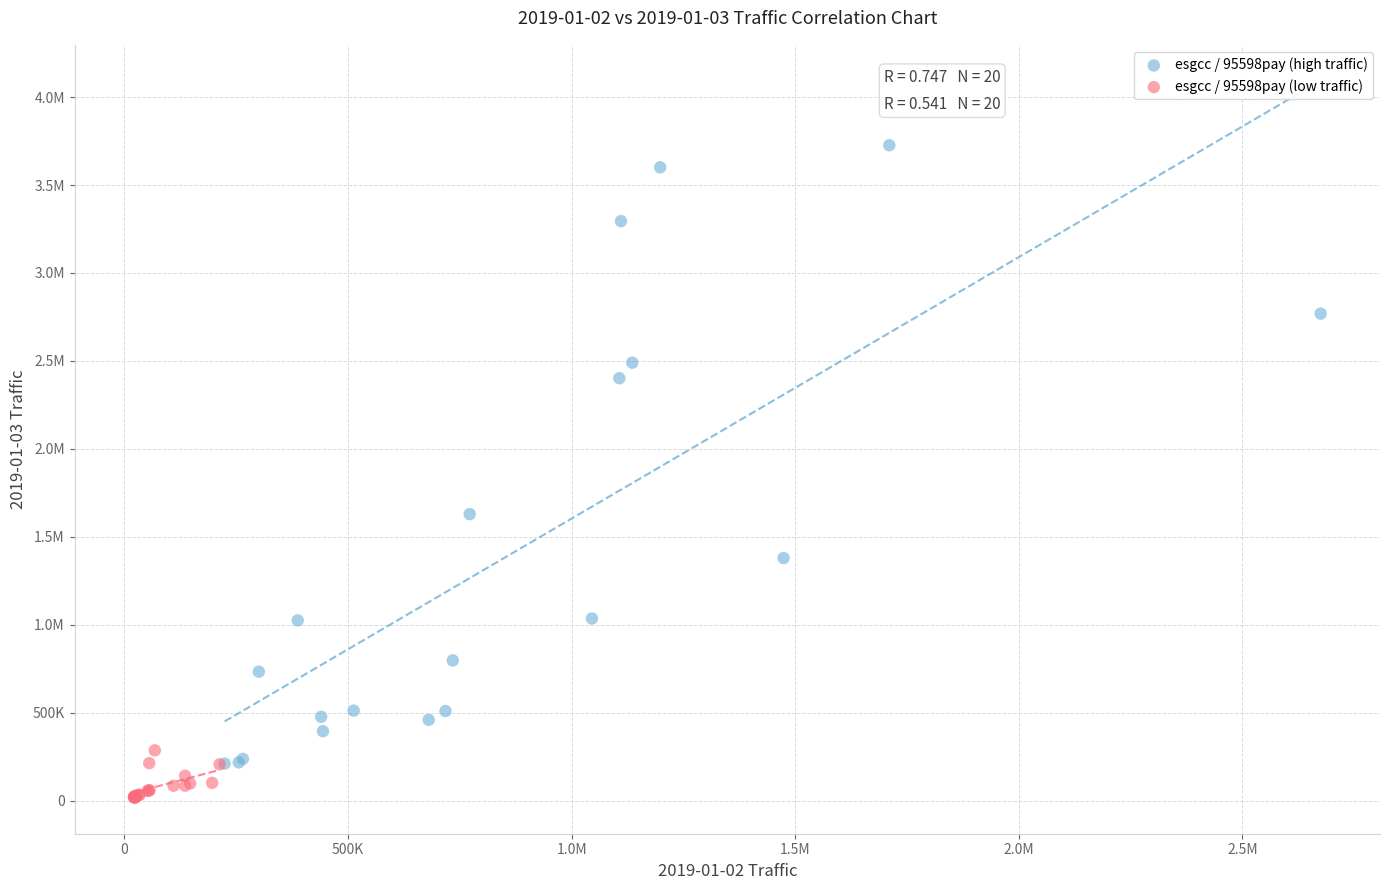

What are all the series names shown in the legend?

esgcc / 95598pay (high traffic), esgcc / 95598pay (low traffic)